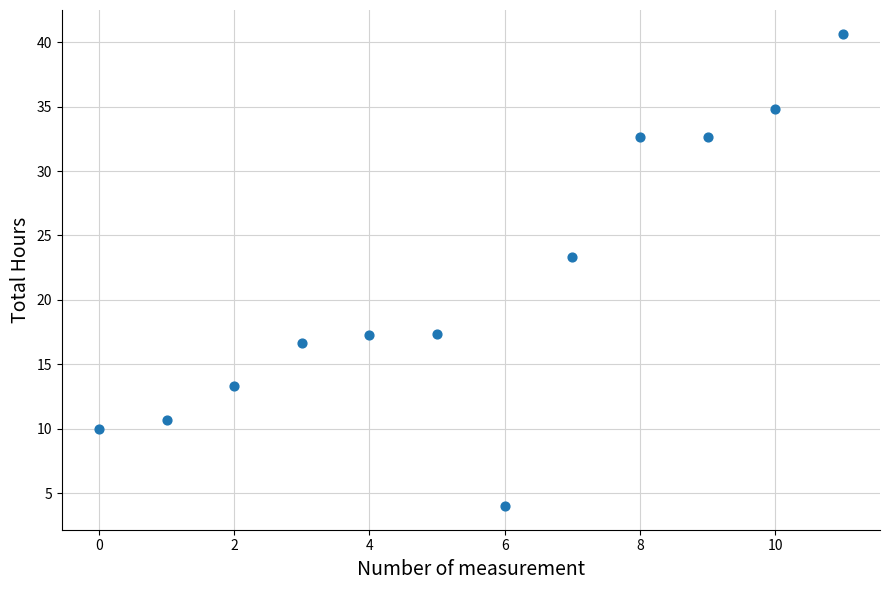

What Y value in the scatter plot is closest to 22?

23.3